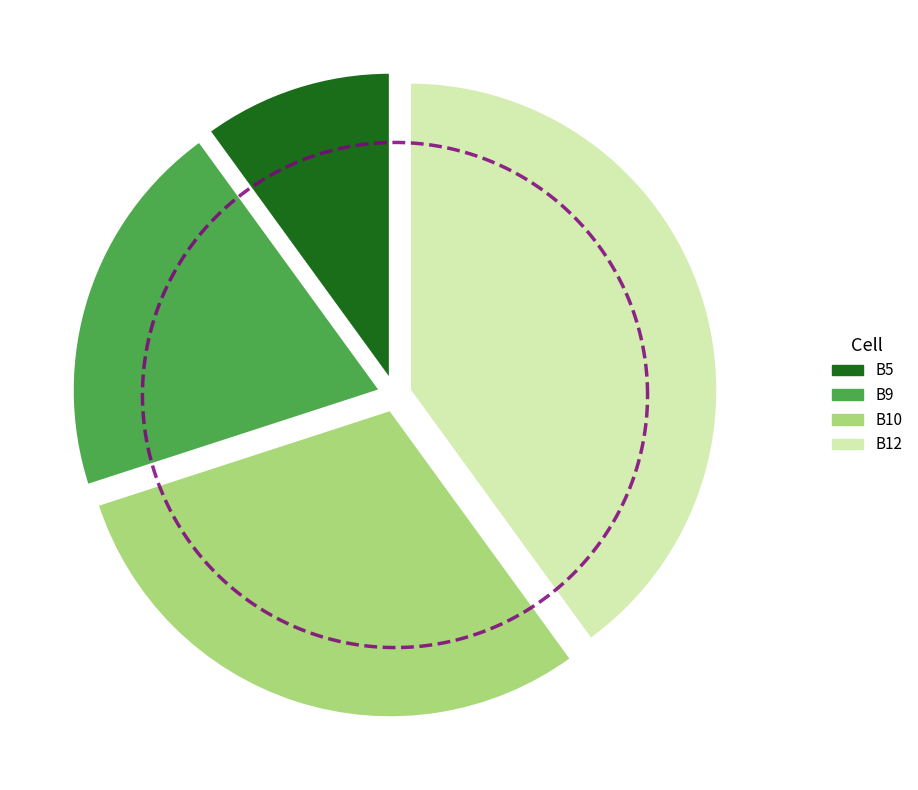

To the nearest percent, what is the difference between the B10 and B9 slice percentages?

10%